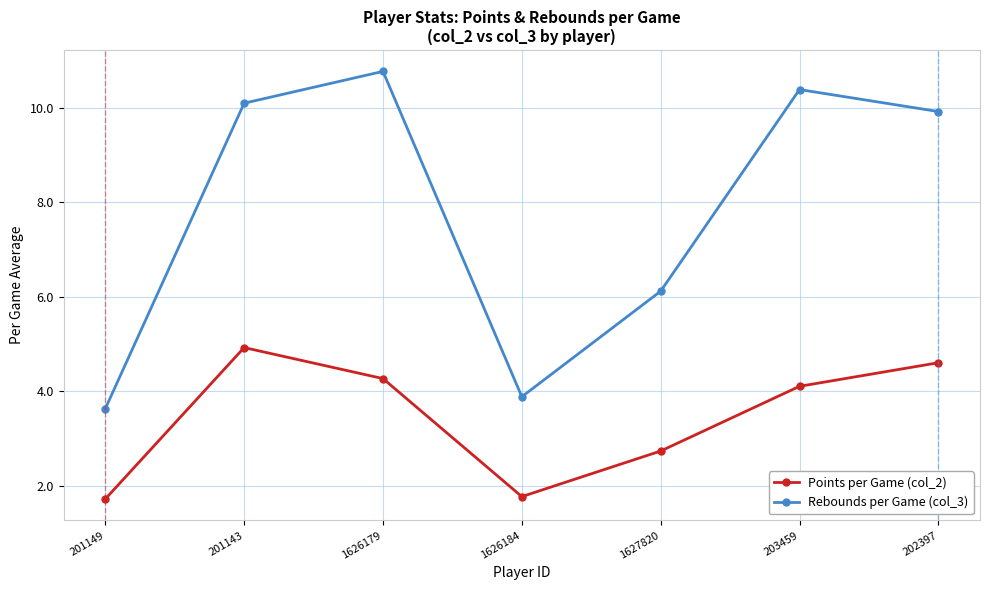

Which label corresponds to the largest value in the chart?

1626179